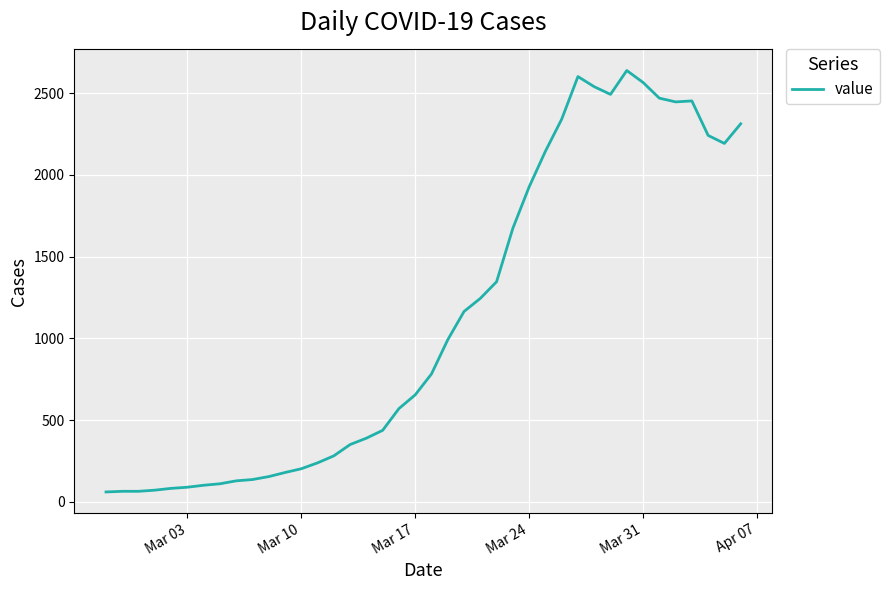

What is the difference between the maximum and minimum values?

2578